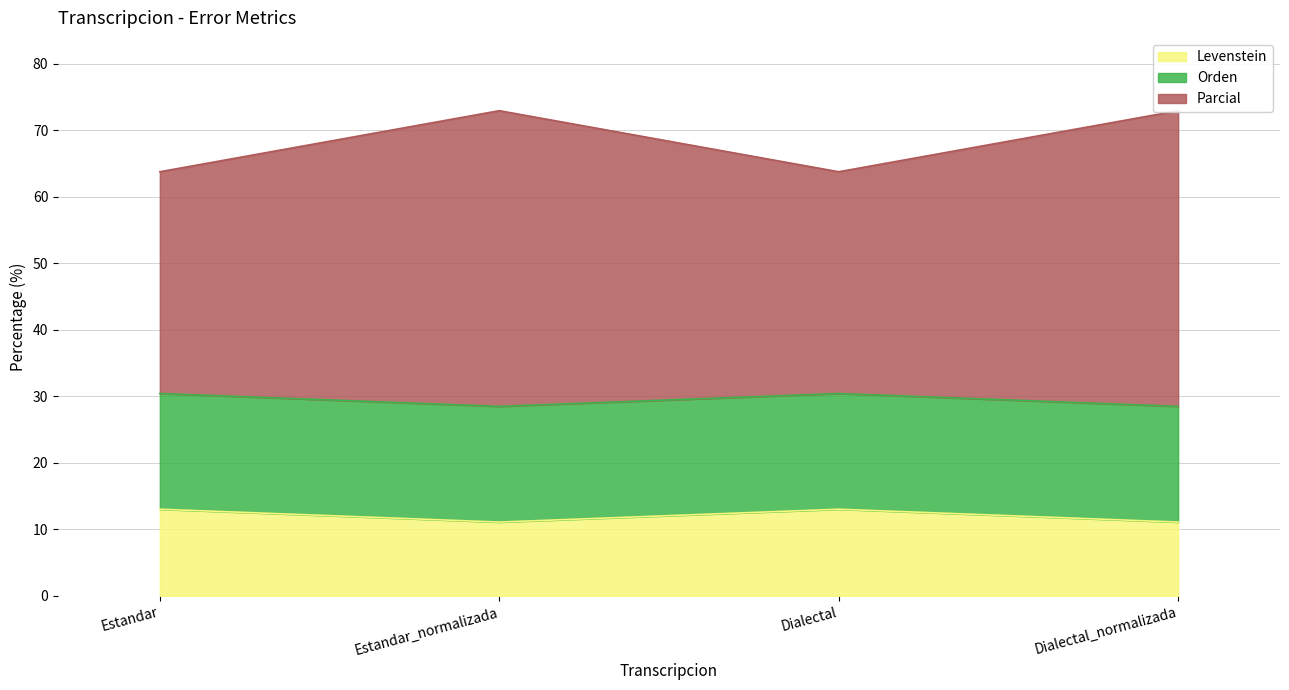

How many values in the Levenstein series exceed 13?

2